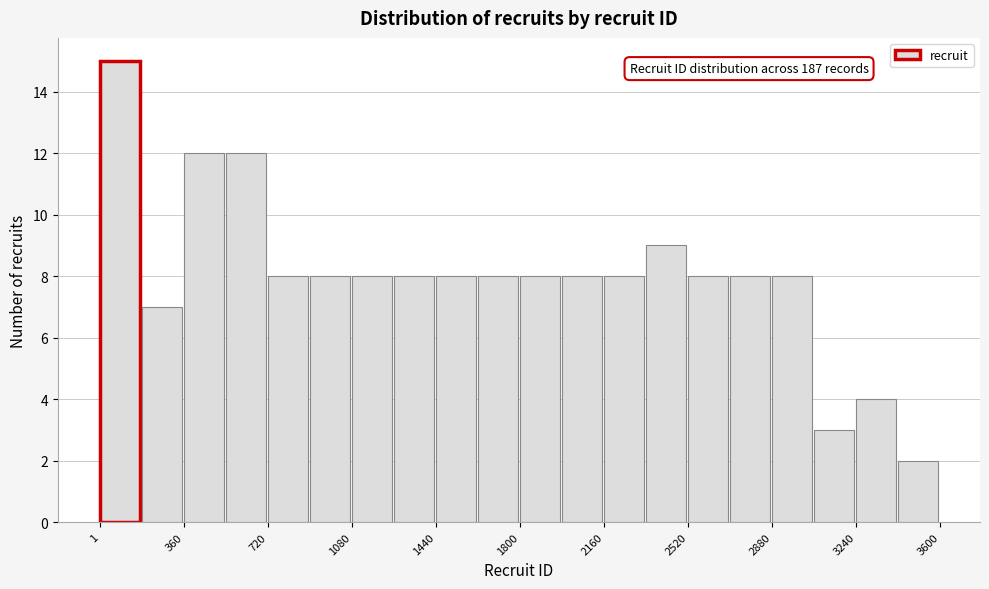

Read against the x-axis, roughly where is the centre of the tallest bar?

100